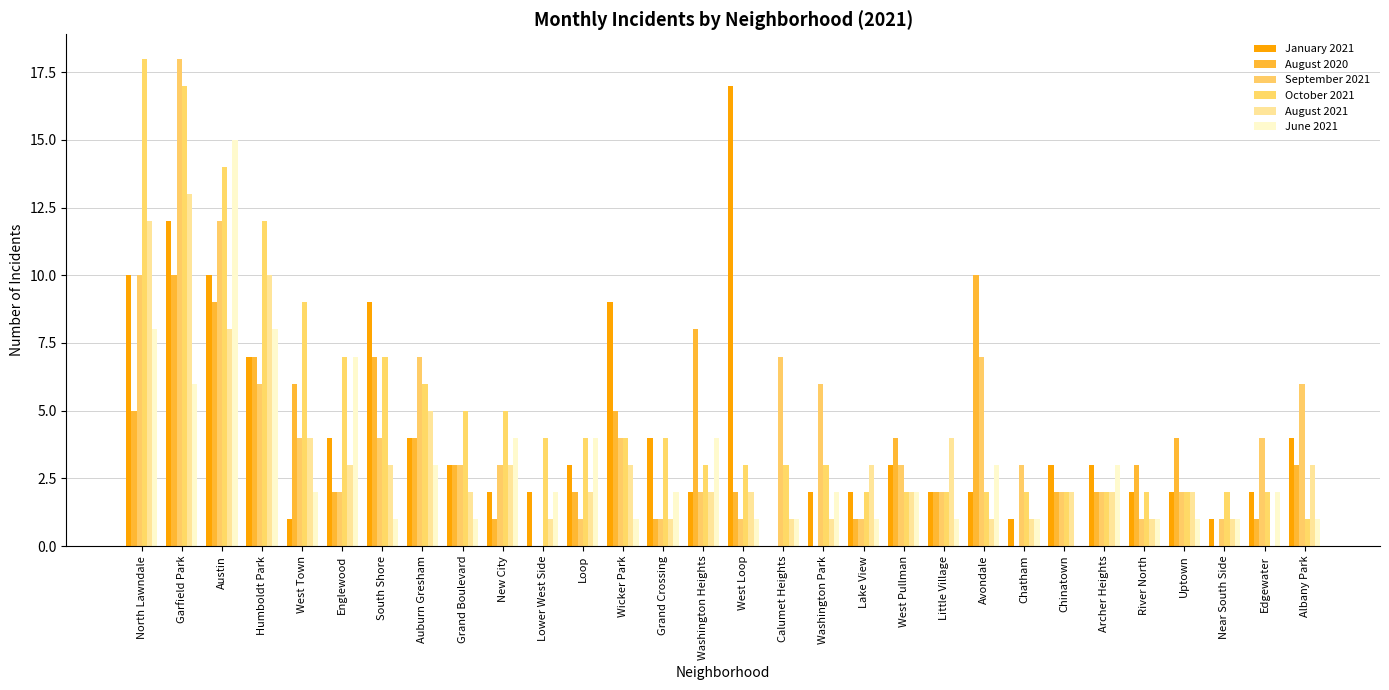

Between North Lawndale and Chinatown, which series saw the biggest shift?

October 2021